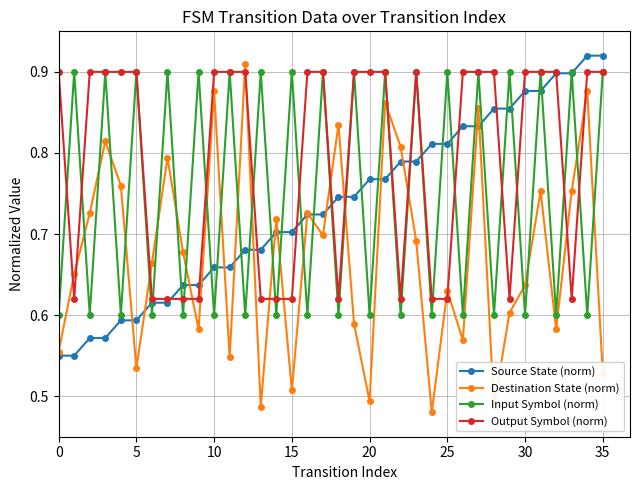

True or false: Input Symbol (norm) has more than 1 points higher than both neighbors.

True